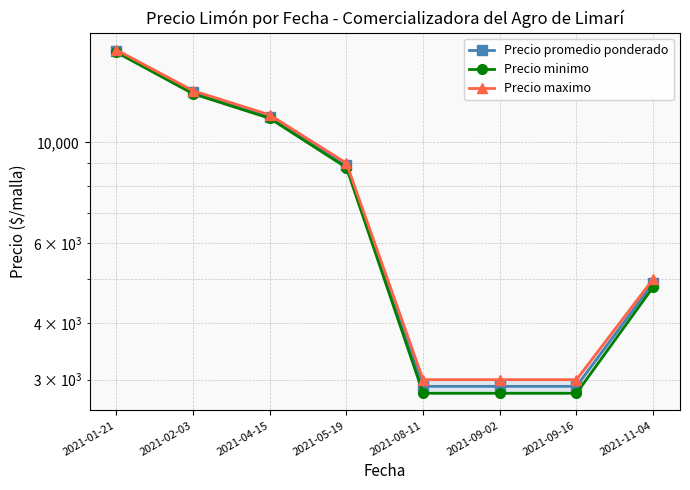

What is the difference between the maximum and second lowest values in the Precio promedio ponderado series?

13000